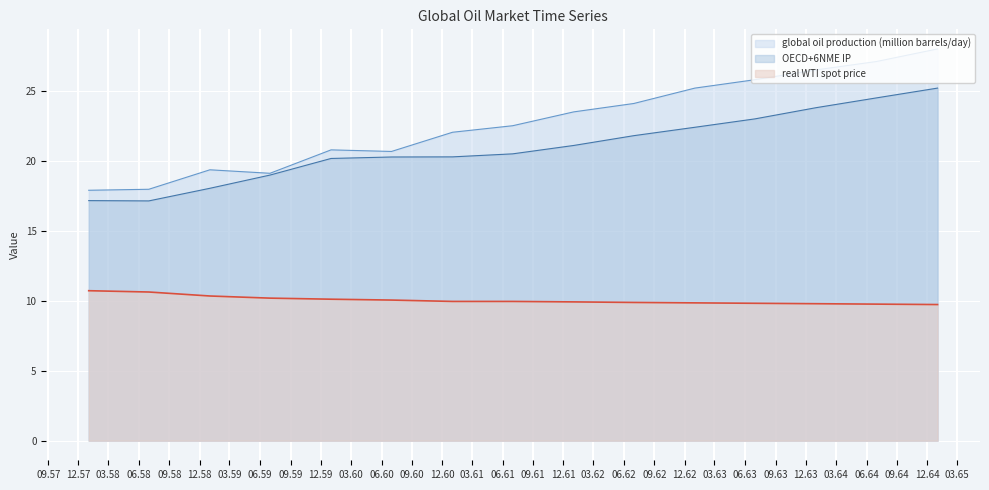

Between 1961-01 and 1961-07, which is larger?

1961-07